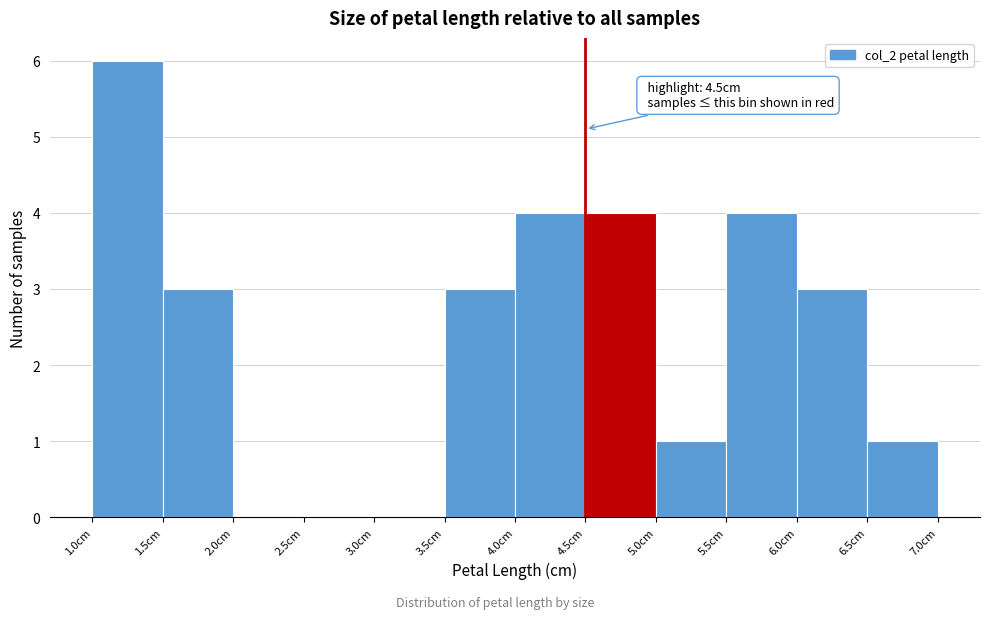

Which range on the x-axis has the tallest bar?

1.0 to 1.5